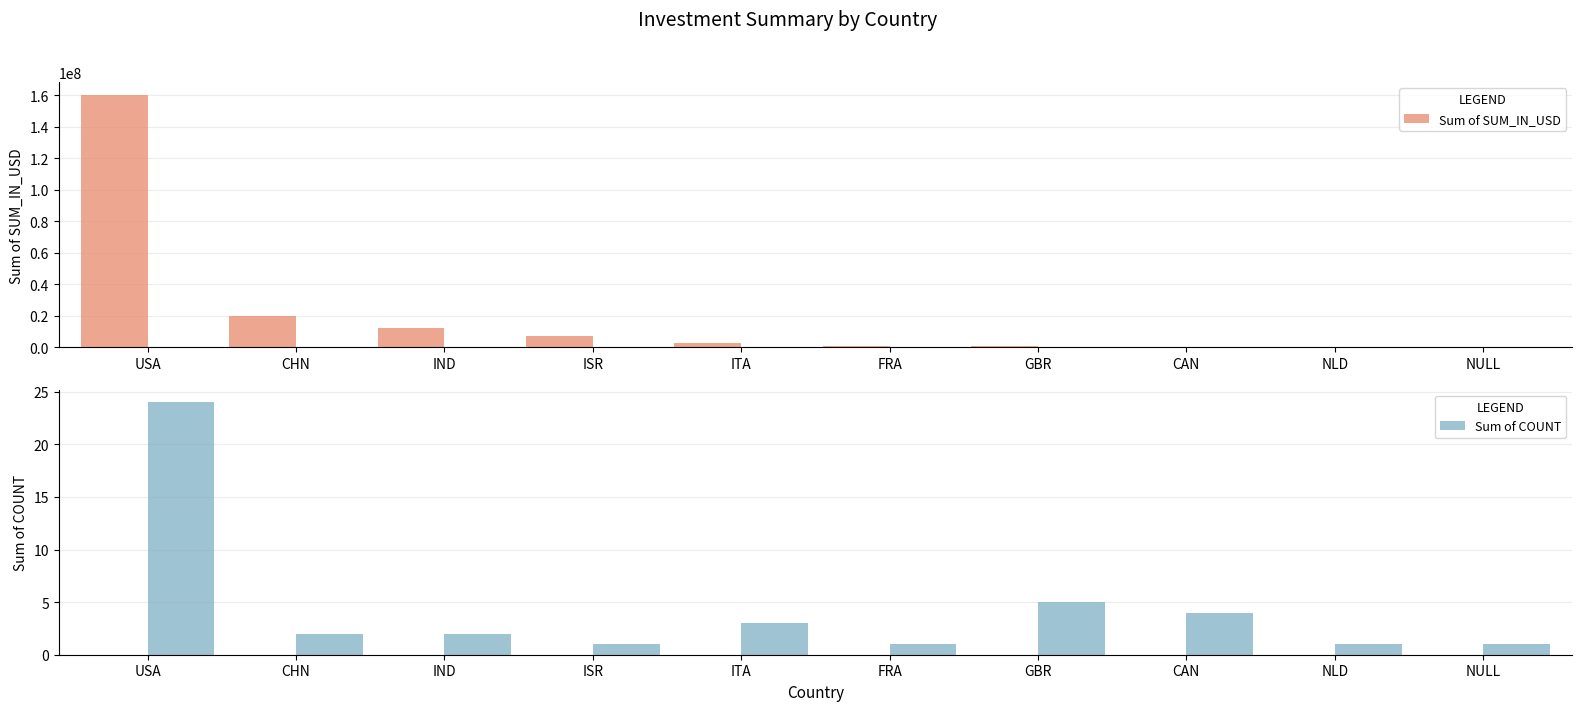

How many data points in Sum of SUM_IN_USD are less than 2428895?

5